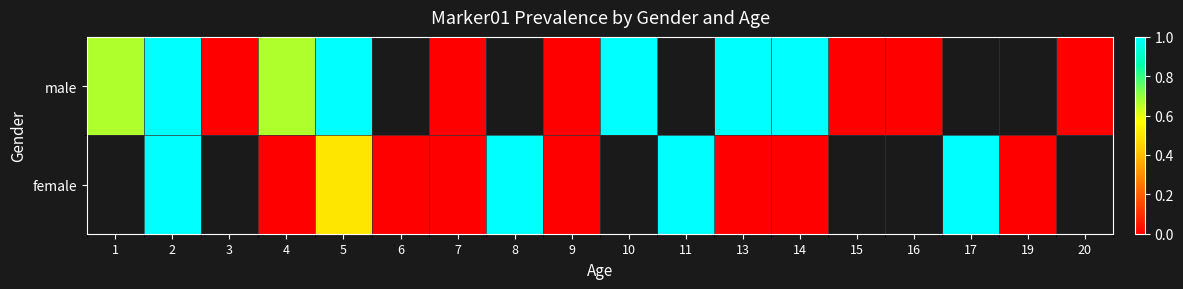

The value of female at 9 is 0.0. True or false?

True